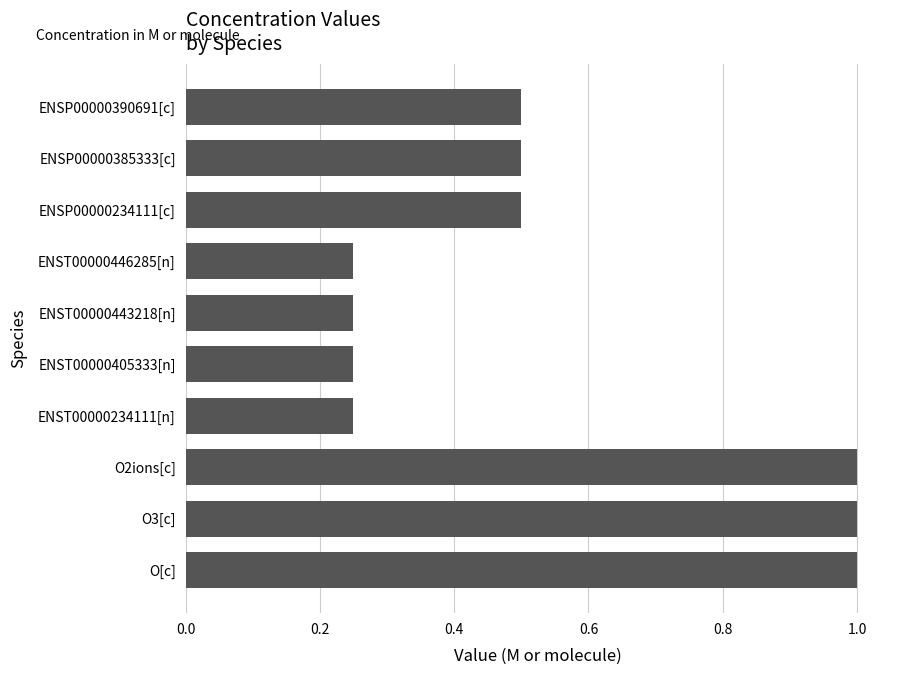

What is the sum of all values?

5.5